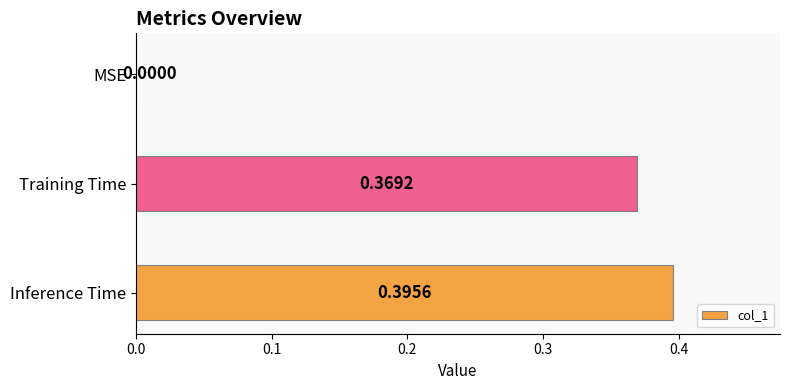

How many positive values are there?

2